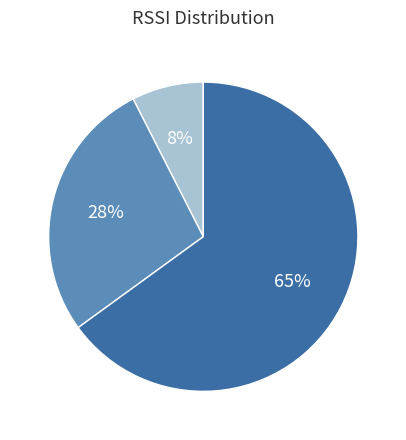

To the nearest percent, what is the average slice percentage?

33%